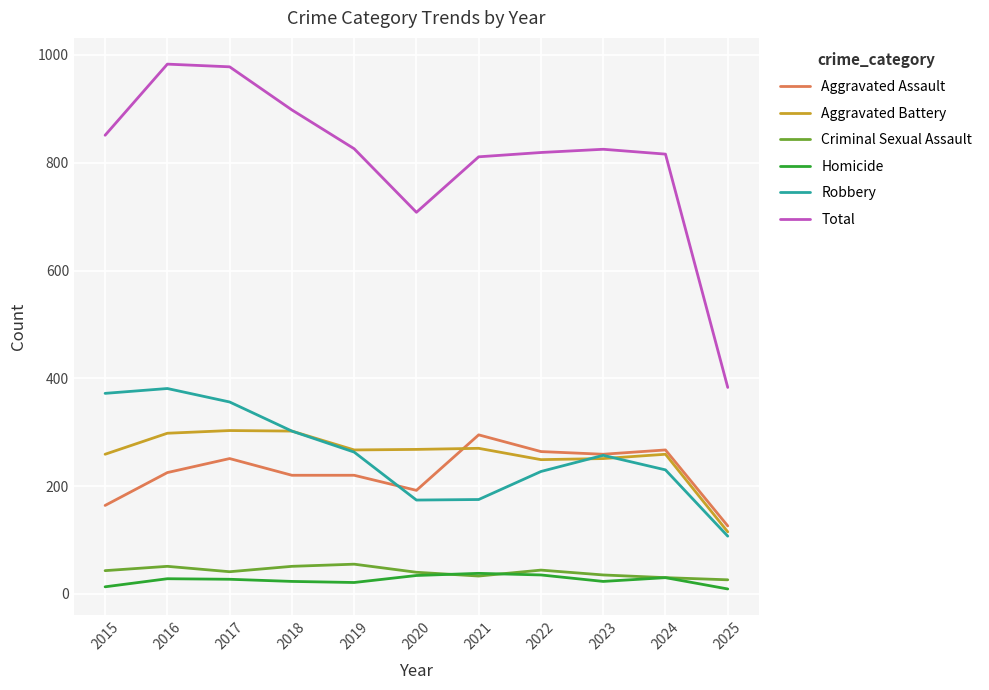

True or false: Aggravated Assault has a value of 85 at 2021.

False